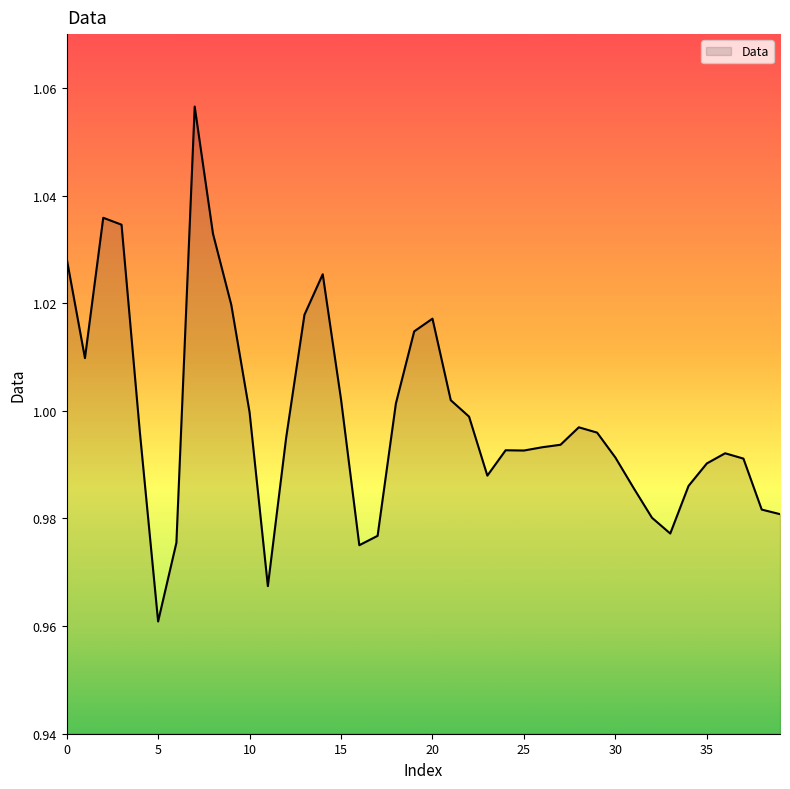

How many distinct data groups are displayed?

1